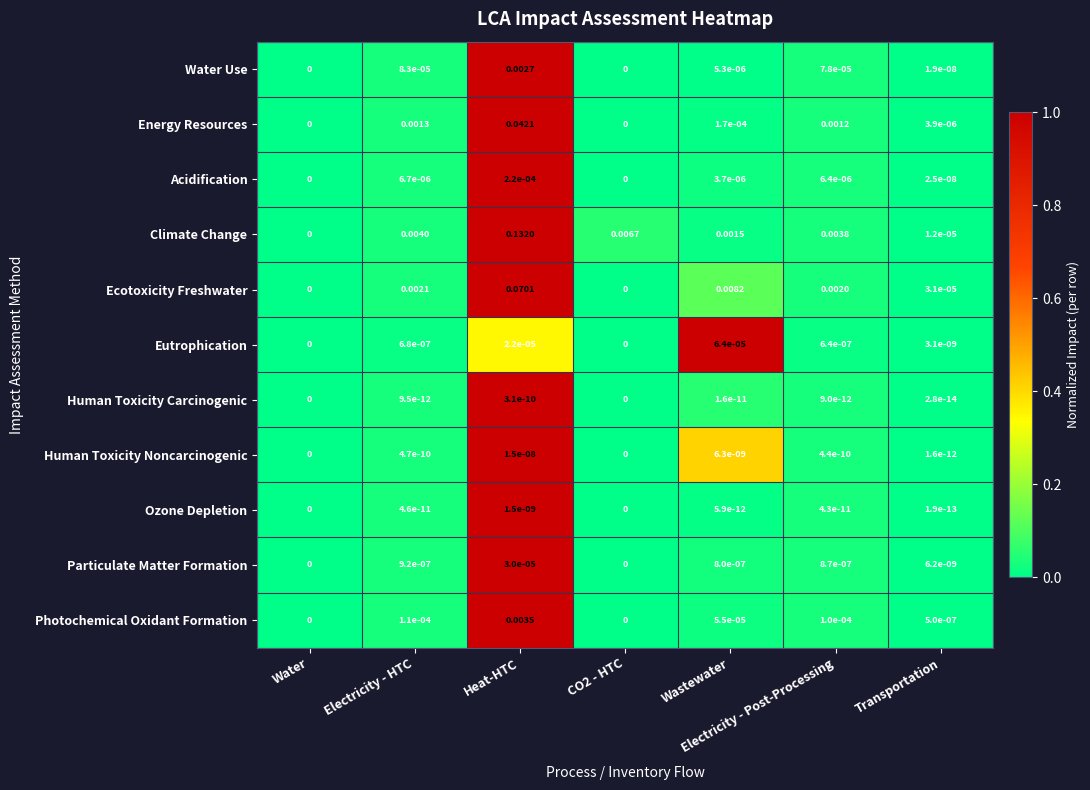

How many data points in Human Toxicity Noncarcinogenic are above 0?

5